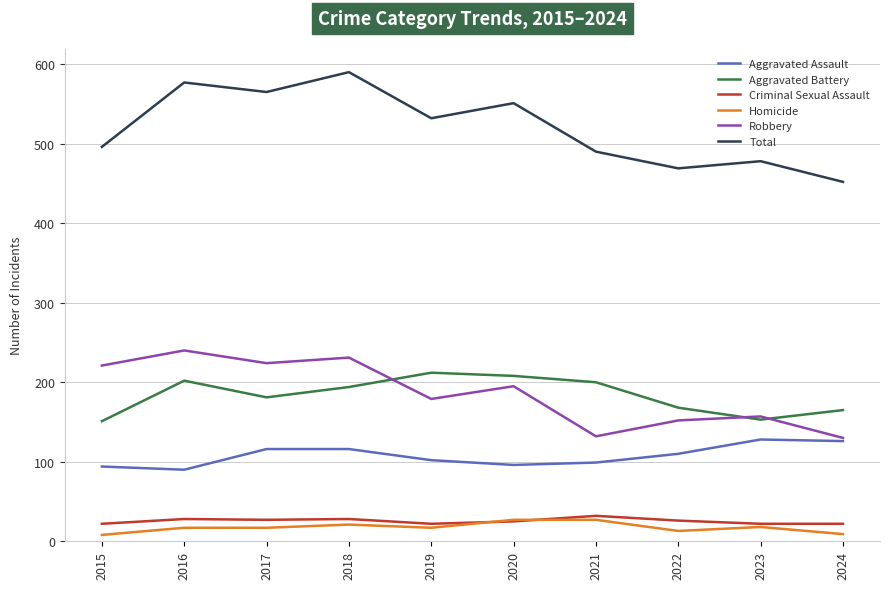

Where does the Aggravated Assault series first go above 110?

2017